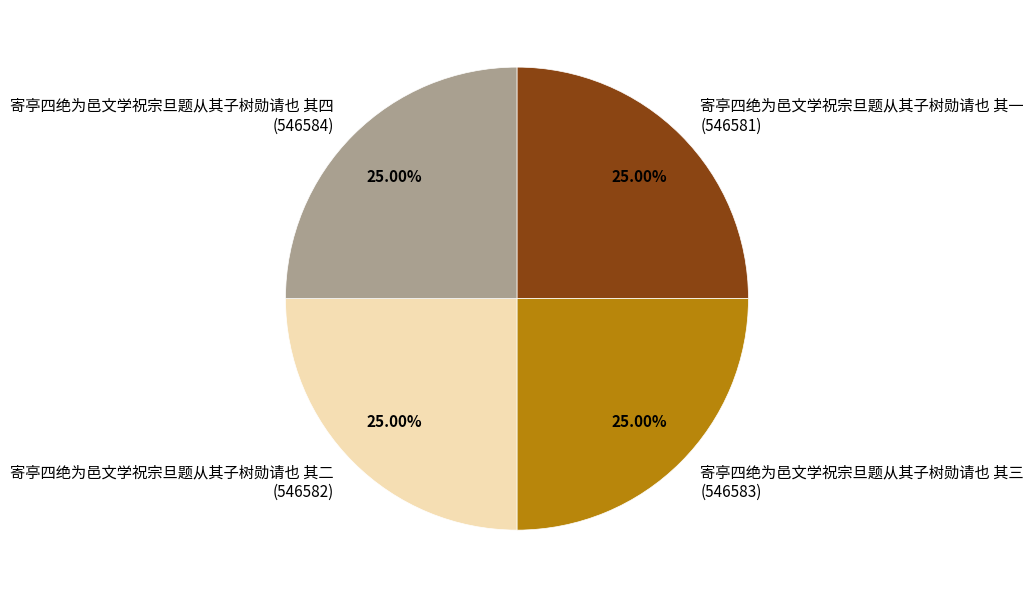

Approximately how many times larger is the value at 寄亭四绝为邑文学祝宗旦题从其子树勋请也 其二 compared to 寄亭四绝为邑文学祝宗旦题从其子树勋请也 其四?

1.0